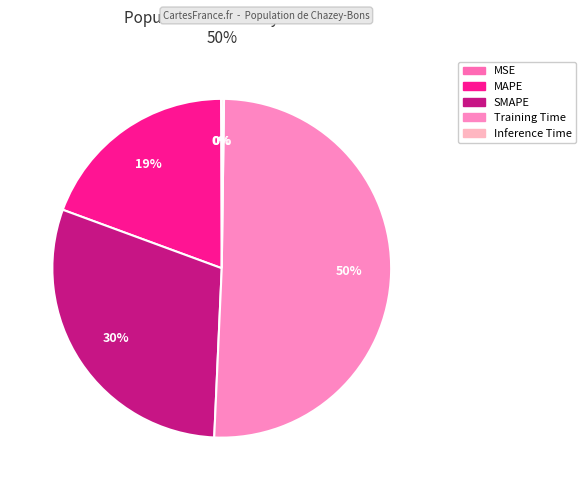

What is the largest slice in the pie chart?

Training Time